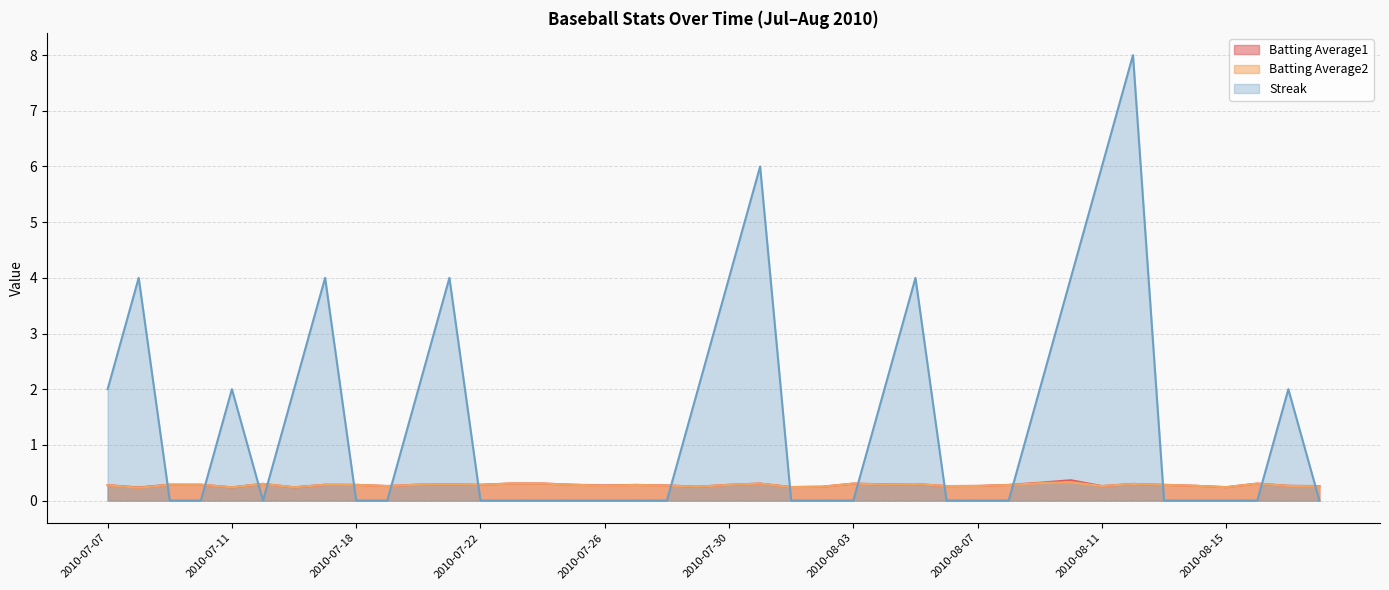

What is the average value of the Batting Average2 series?

0.3